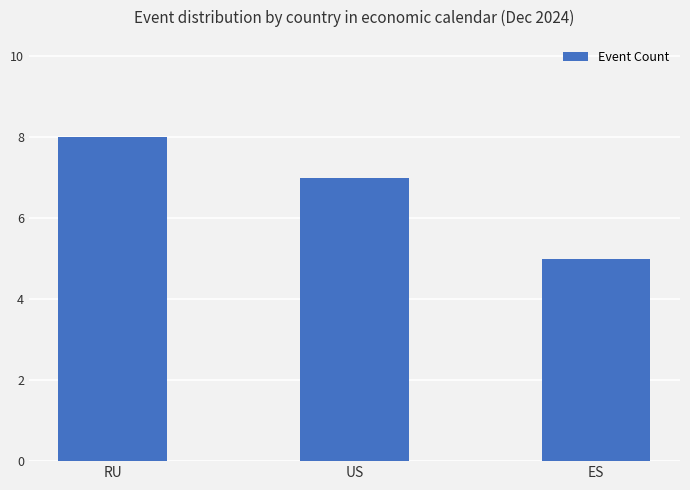

What is the maximum value shown in the chart?

8